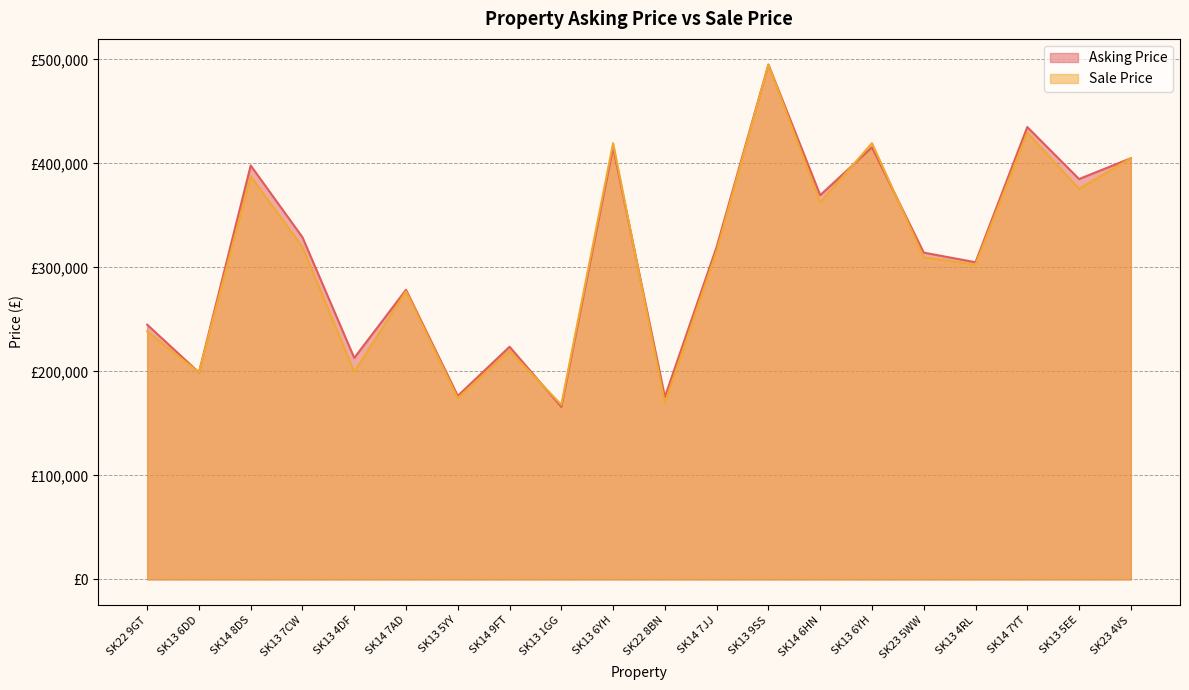

What is the value of the Sale Price point at the 1st from the left?

238500